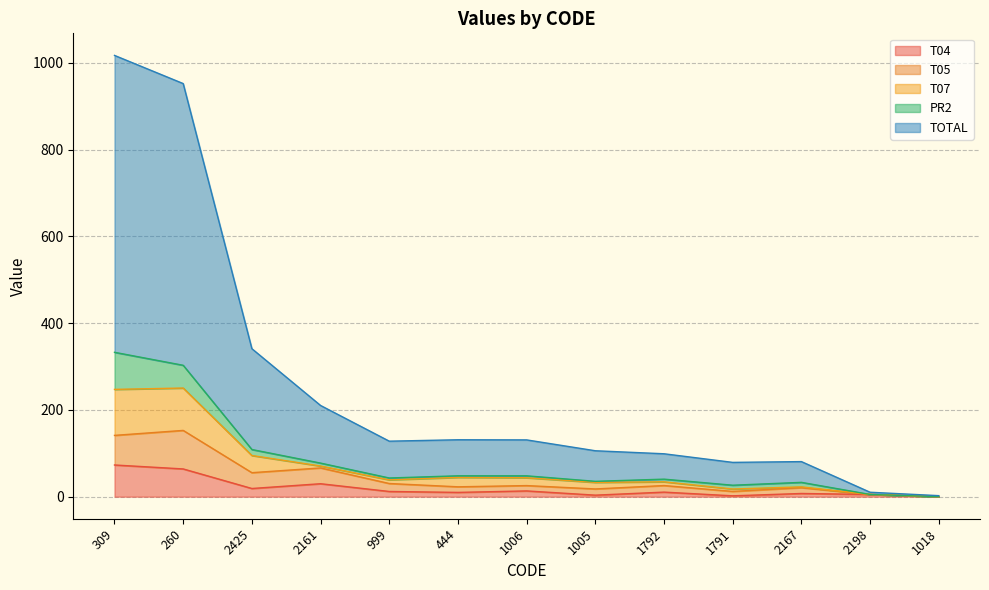

True or false: T07 and TOTAL intersect in this chart.

False